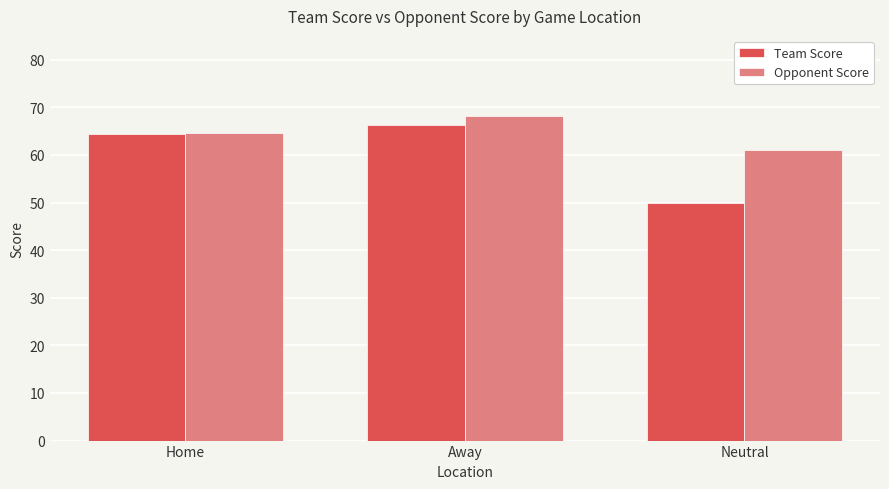

Which series changed the most between Home and Neutral?

Team Score